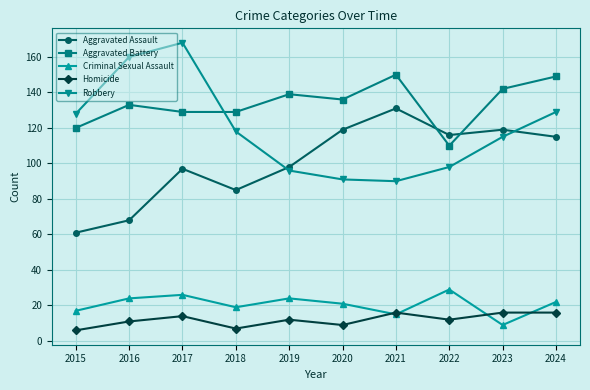

True or false: Robbery has a value of 168 at 2017.

True